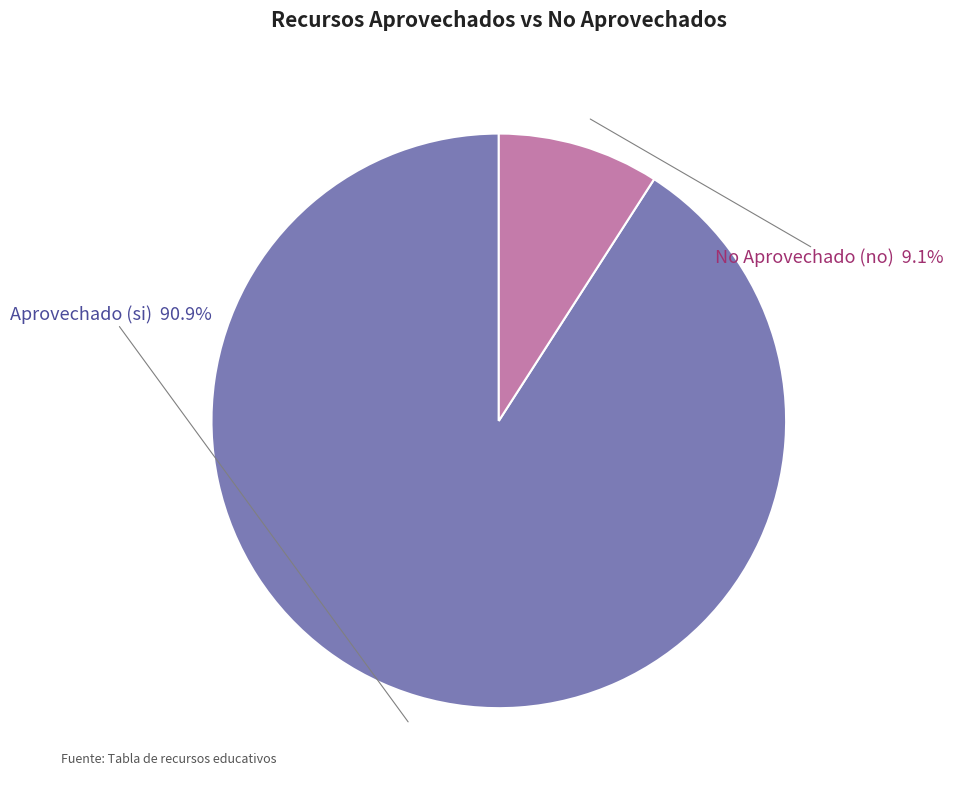

Is there any slice that represents more than half of the pie?

Yes